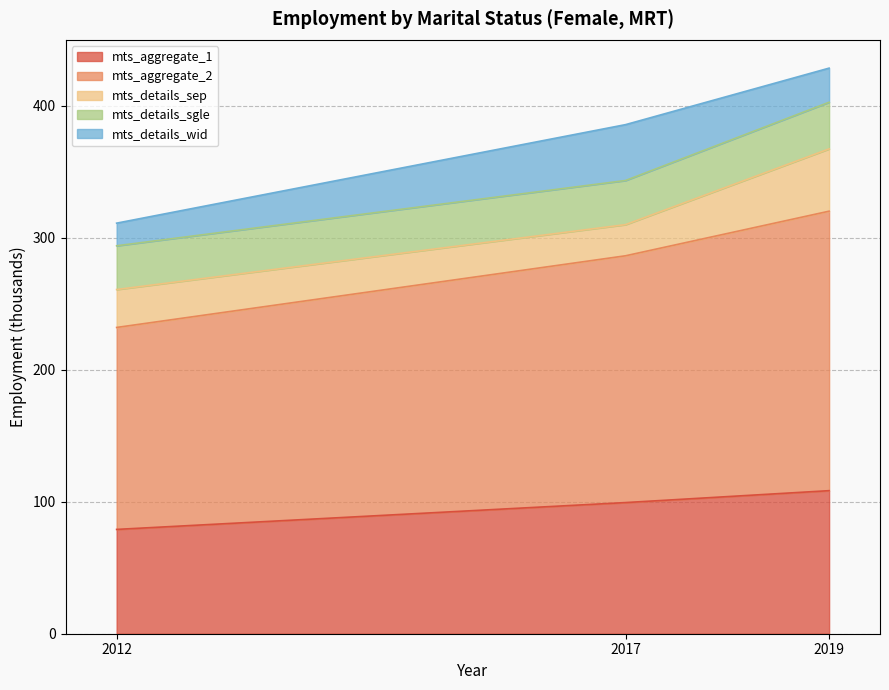

Does the chart display data point markers on the line(s)?

No